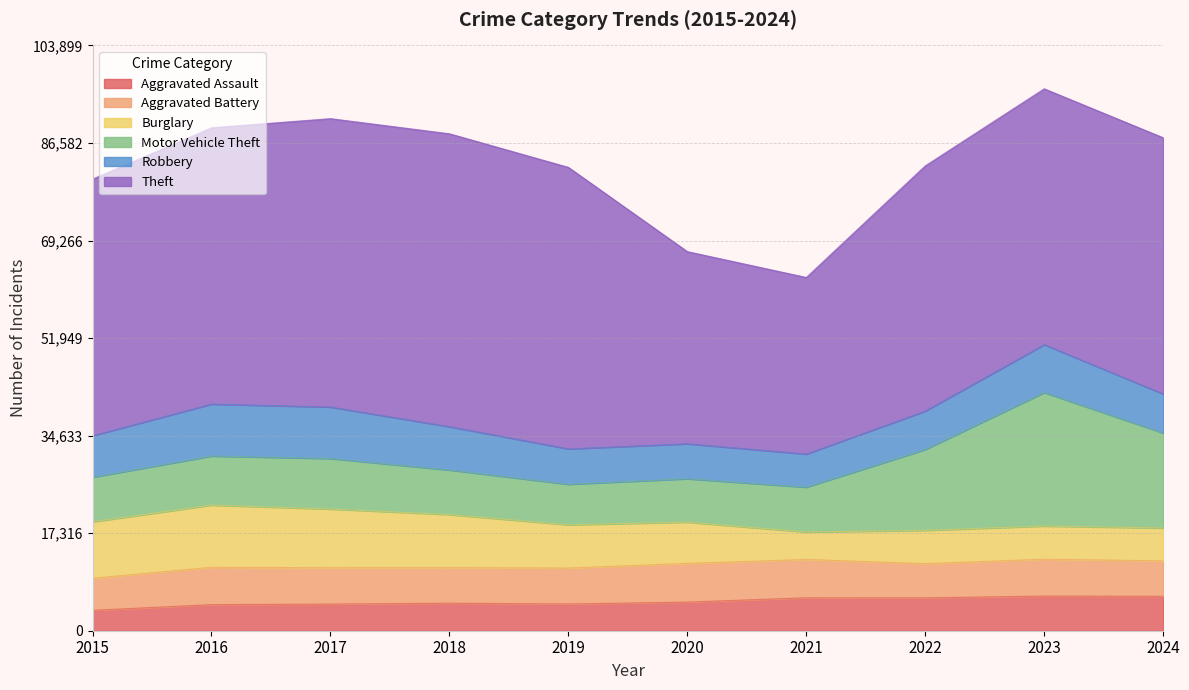

Rank the series at 2015 from highest to lowest value.

Theft, Burglary, Motor Vehicle Theft, Robbery, Aggravated Battery, Aggravated Assault